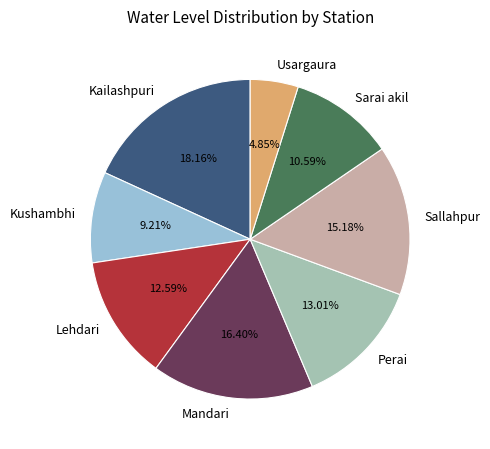

Is the sum of Kushambhi and Sallahpur greater than half?

No